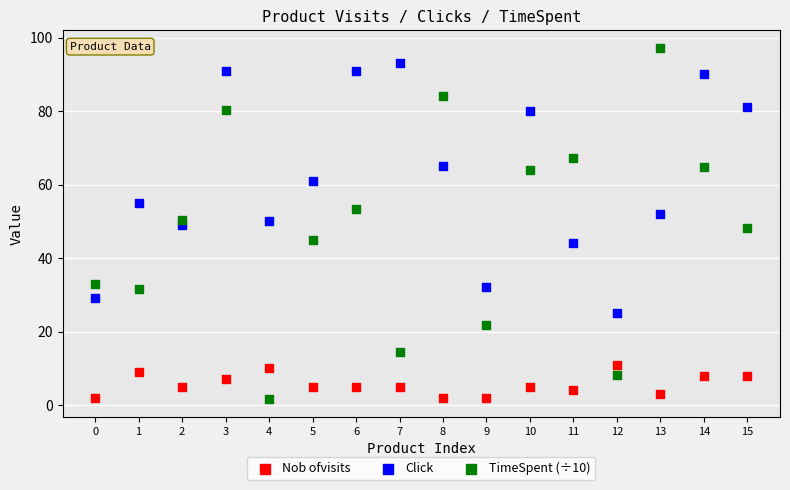

Which series reaches the maximum Y coordinate?

TimeSpent (÷10)